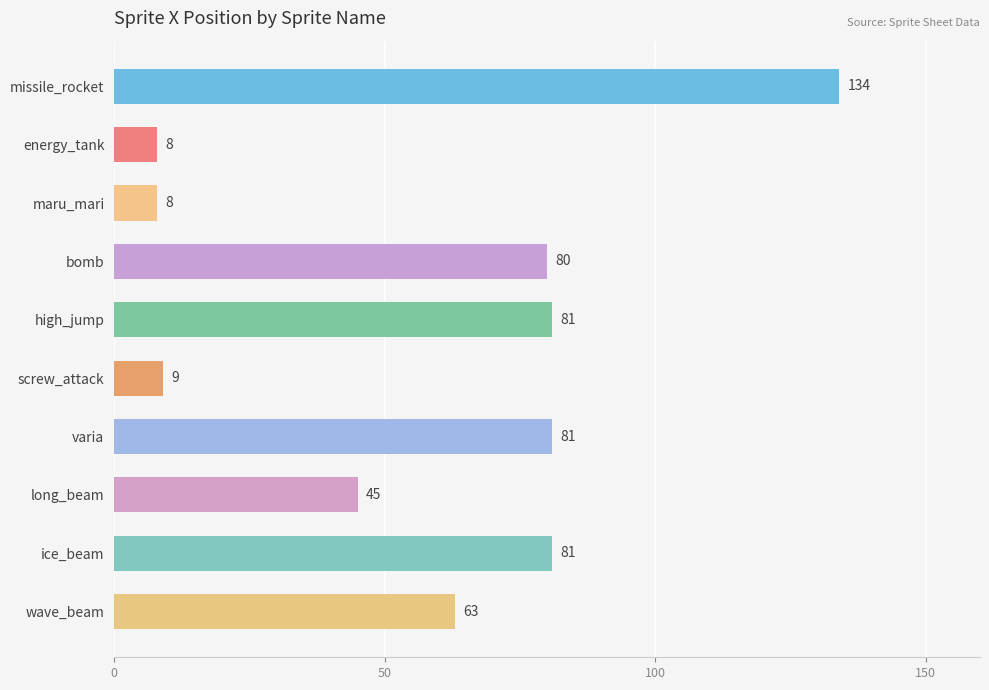

At which category does the chart reach its peak across all series?

missile_rocket